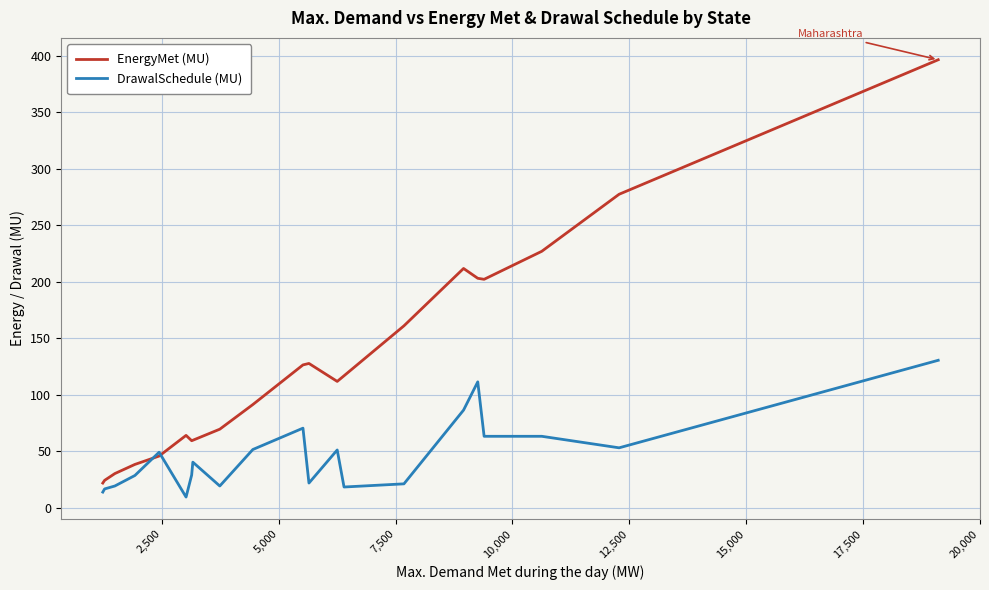

What is the difference between the maximum and minimum values in the EnergyMet (MU) series?

374.8